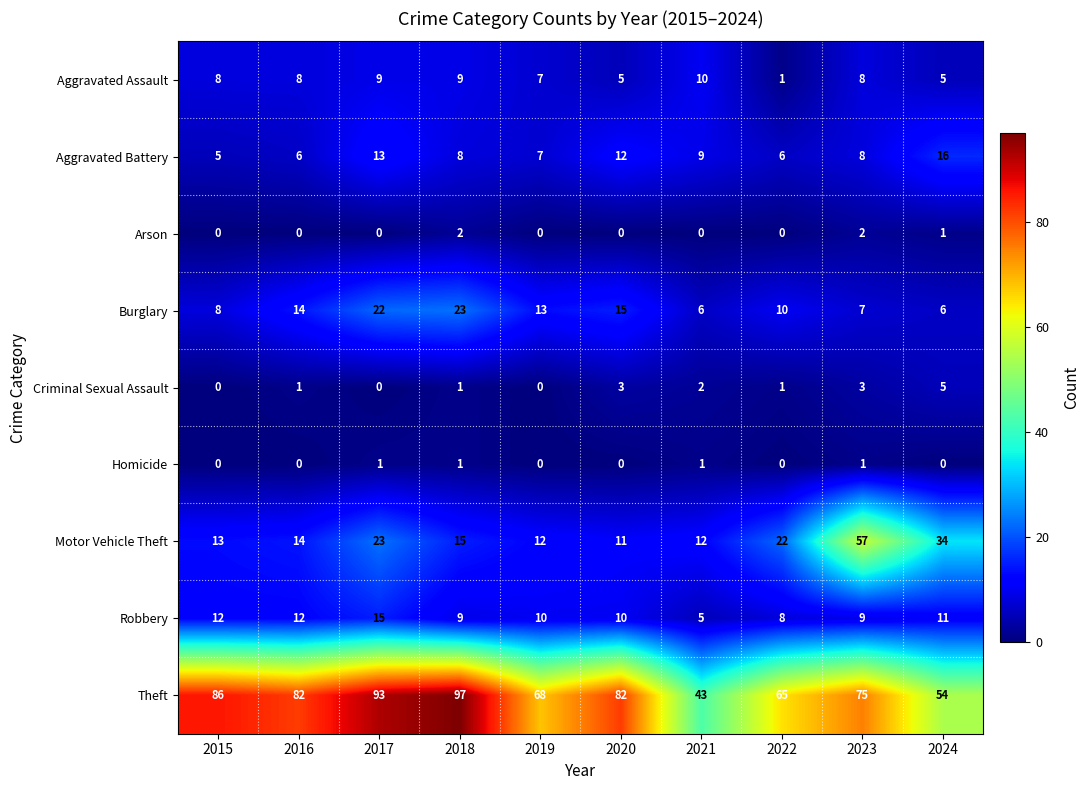

What is the maximum value shown in the chart?

97